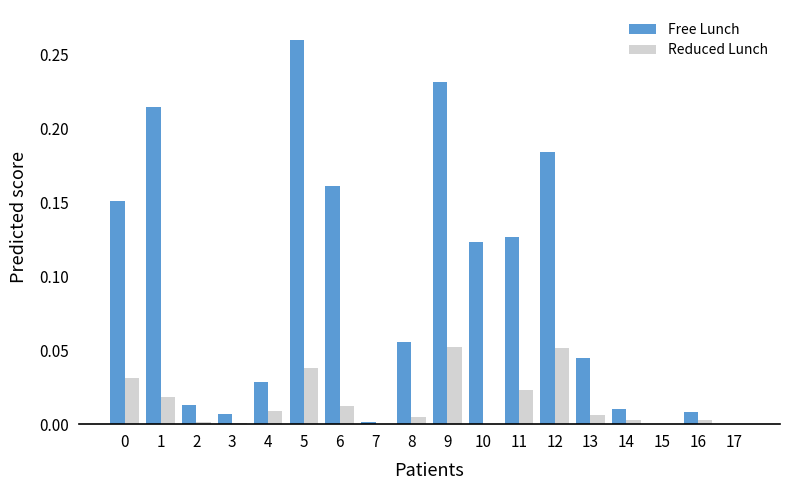

How many groups of bars are there?

18